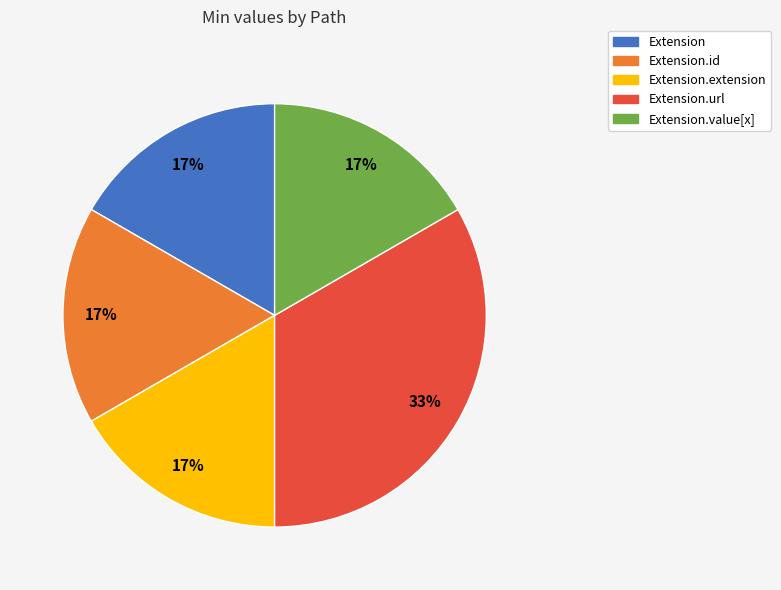

Does Extension.extension represent more than half of the total?

No